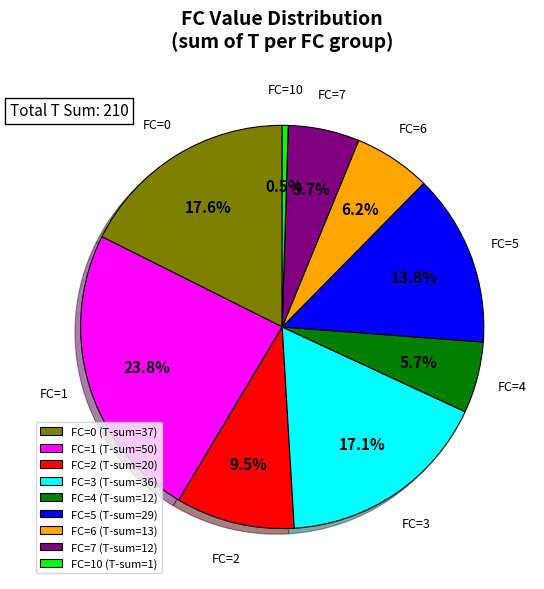

How much of the chart is everything except FC=4?

94.3%